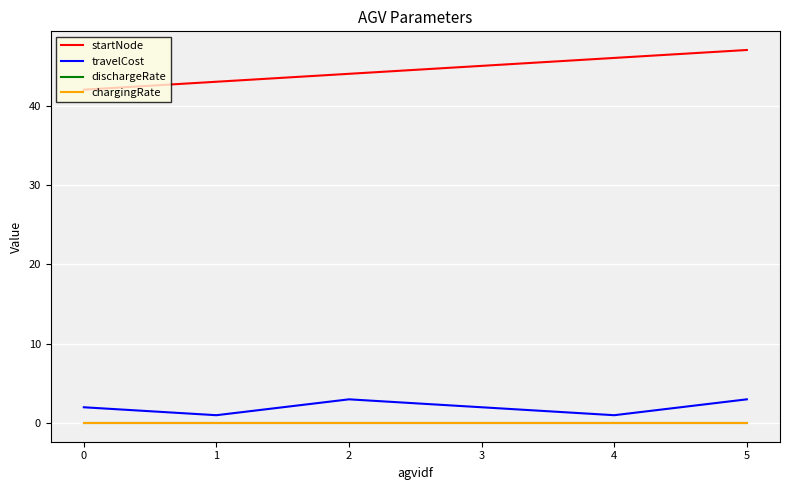

Count the number of data series in this chart.

4